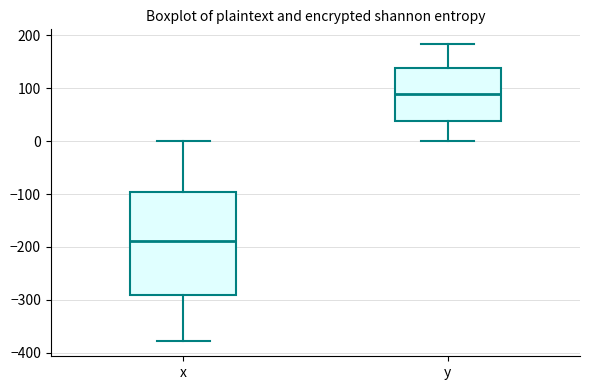

Comparing the boxes themselves (not the whiskers), which one is the tallest?

x